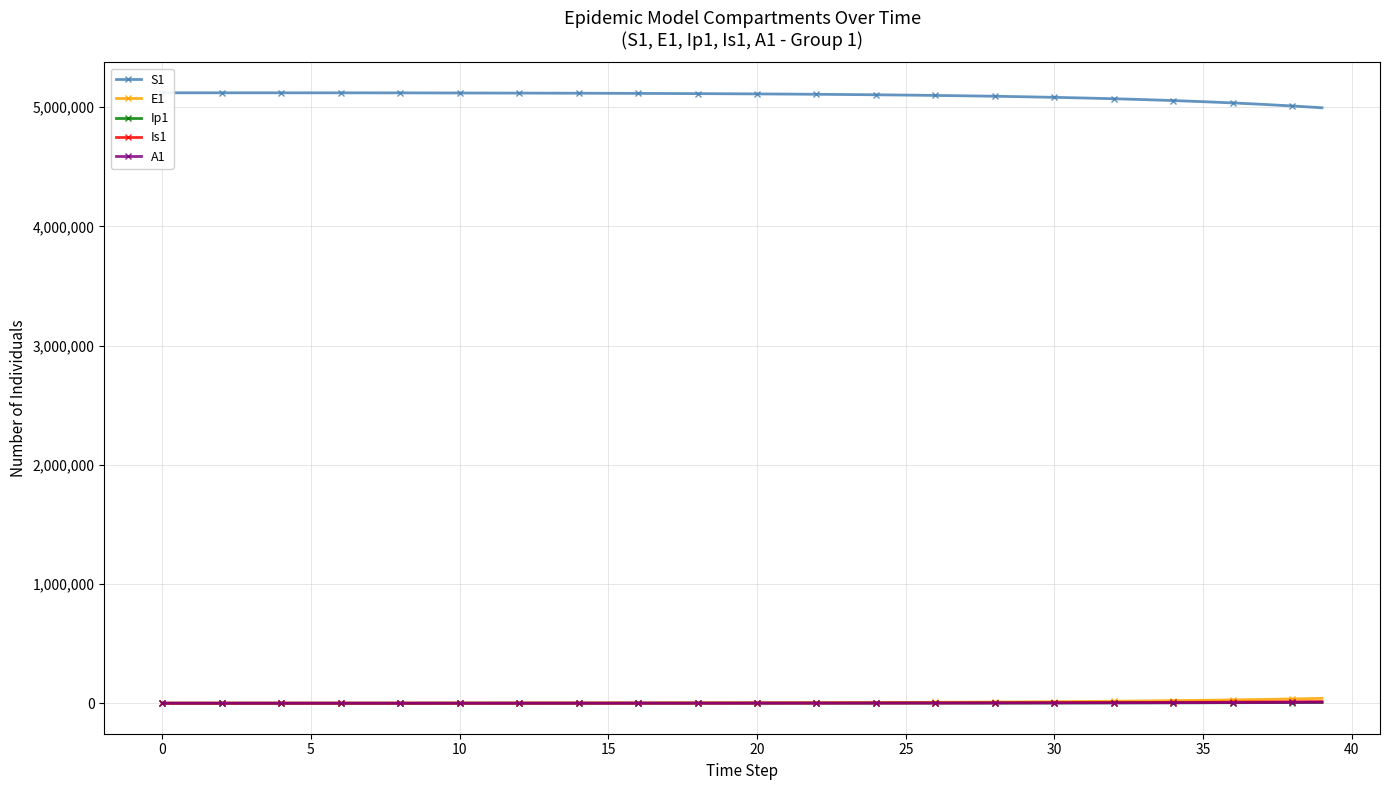

What are all the series names shown in the legend?

S1, E1, Ip1, Is1, A1